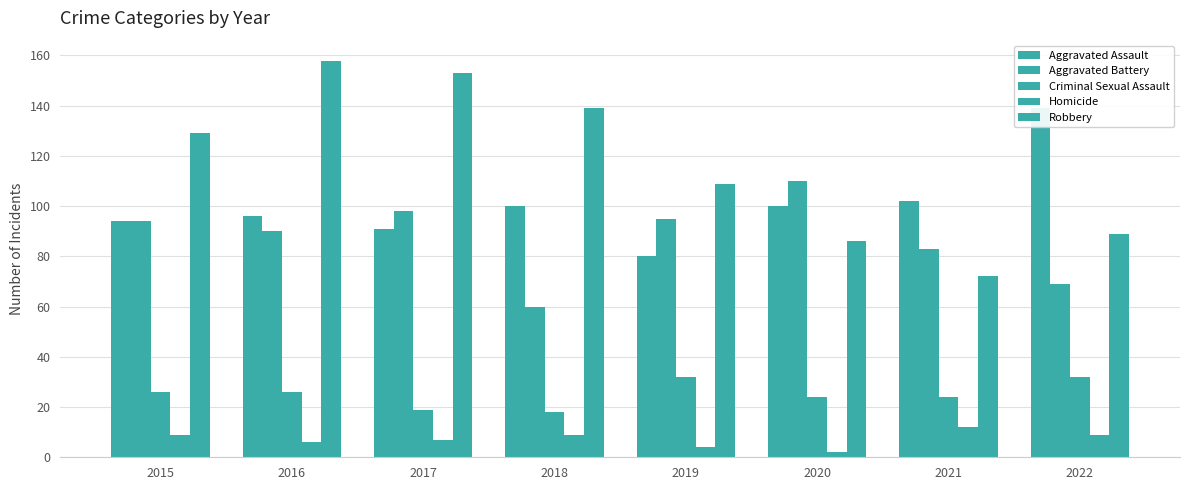

At 2020, list the series in order from smallest to largest.

Homicide, Criminal Sexual Assault, Robbery, Aggravated Assault, Aggravated Battery